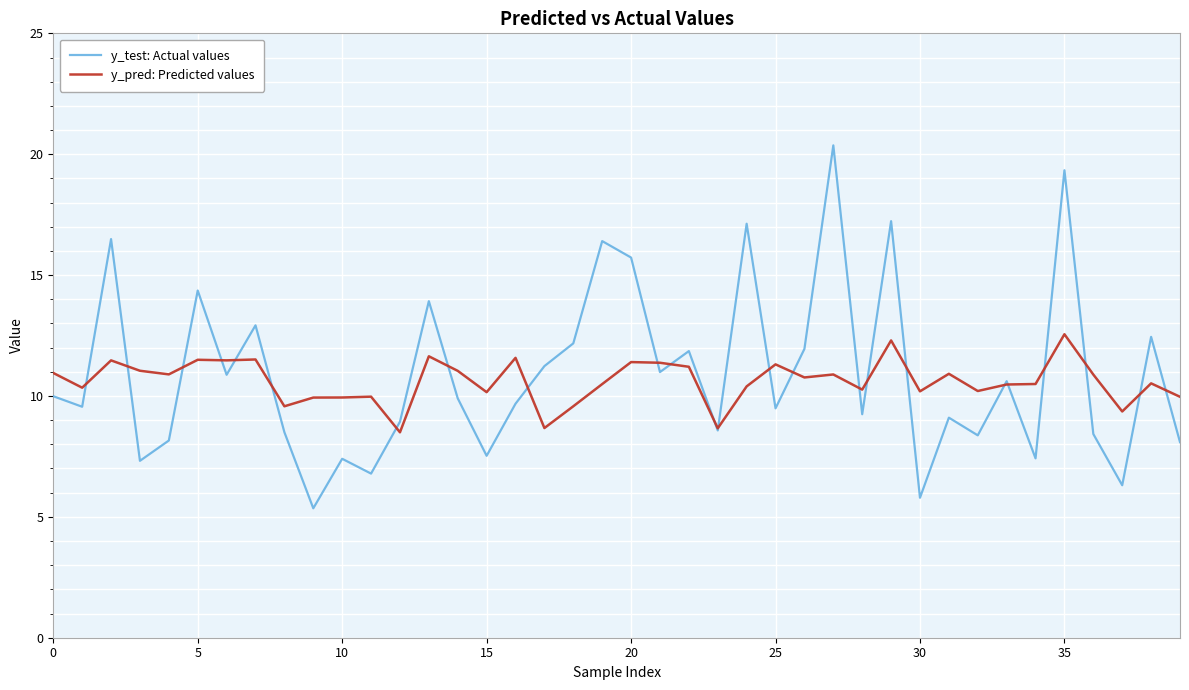

Which series has the largest total across all categories?

y_test: Actual values